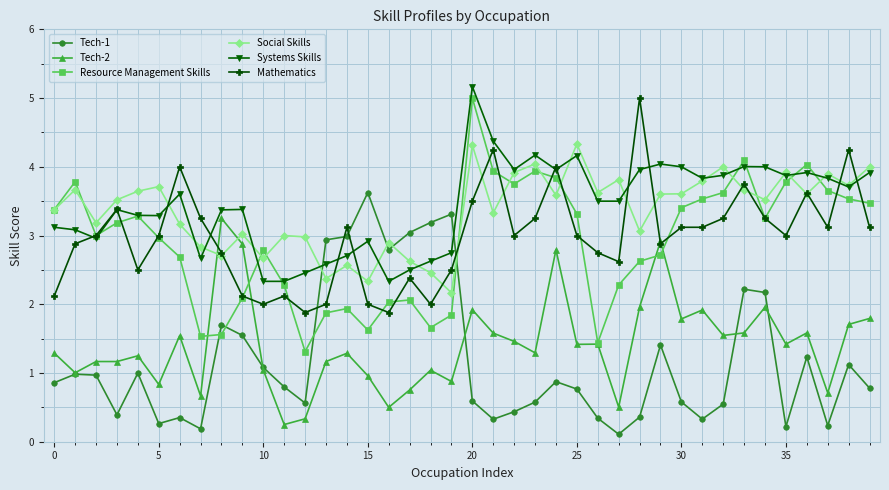

True or false: Mathematics has more than 1 interior local peaks.

True